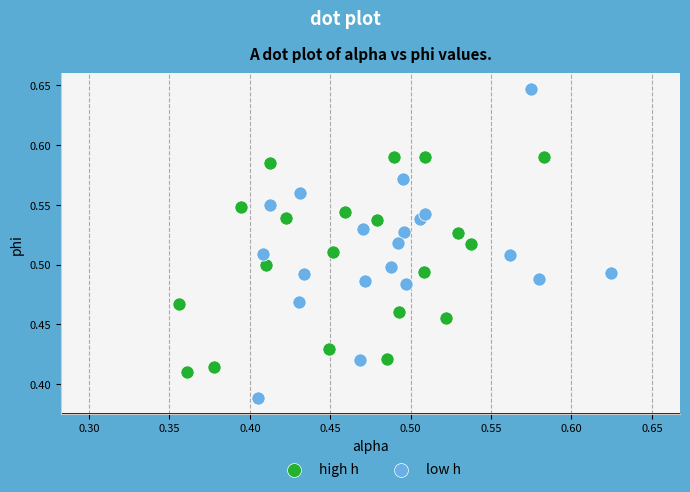

Which series reaches the minimum Y coordinate?

low h